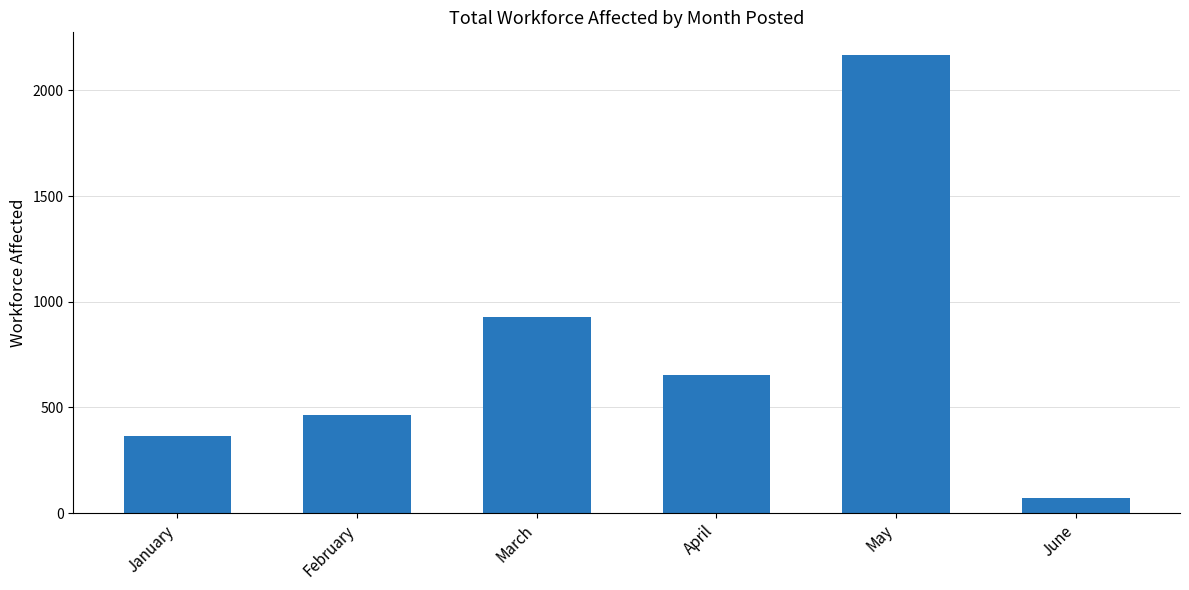

How many data points does each series have?

6